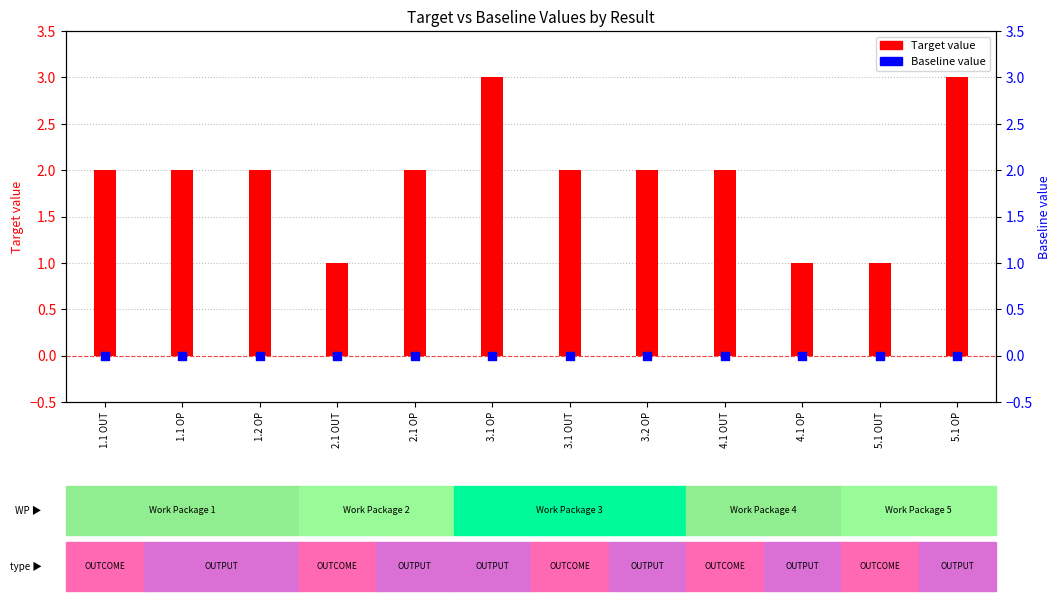

What is the total value across all series at 1.1 OP?

2